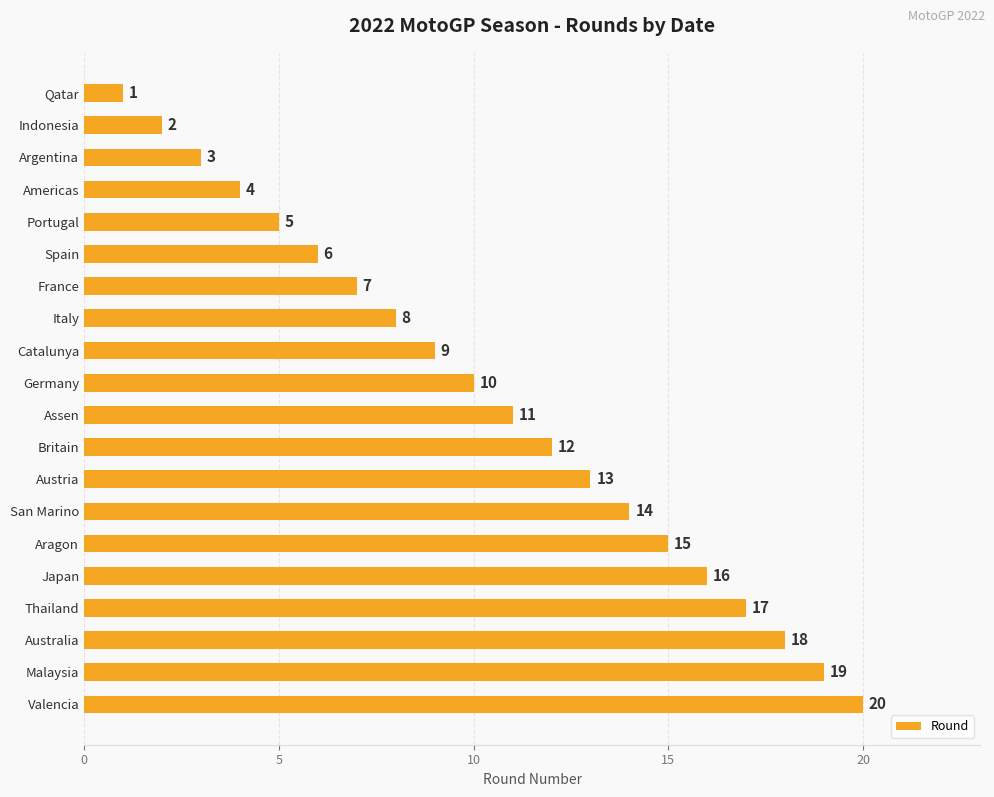

Rank the categories by value from lowest to highest.

Qatar, Indonesia, Argentina, Americas, Portugal, Spain, France, Italy, Catalunya, Germany, Assen, Britain, Austria, San Marino, Aragon, Japan, Thailand, Australia, Malaysia, Valencia